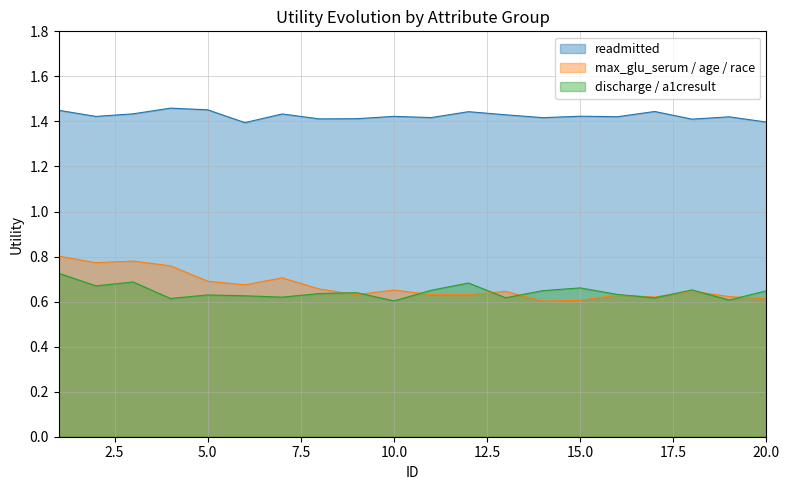

Rank the series at 9 from highest to lowest value.

readmitted, max_glu_serum / age / race, discharge / a1cresult